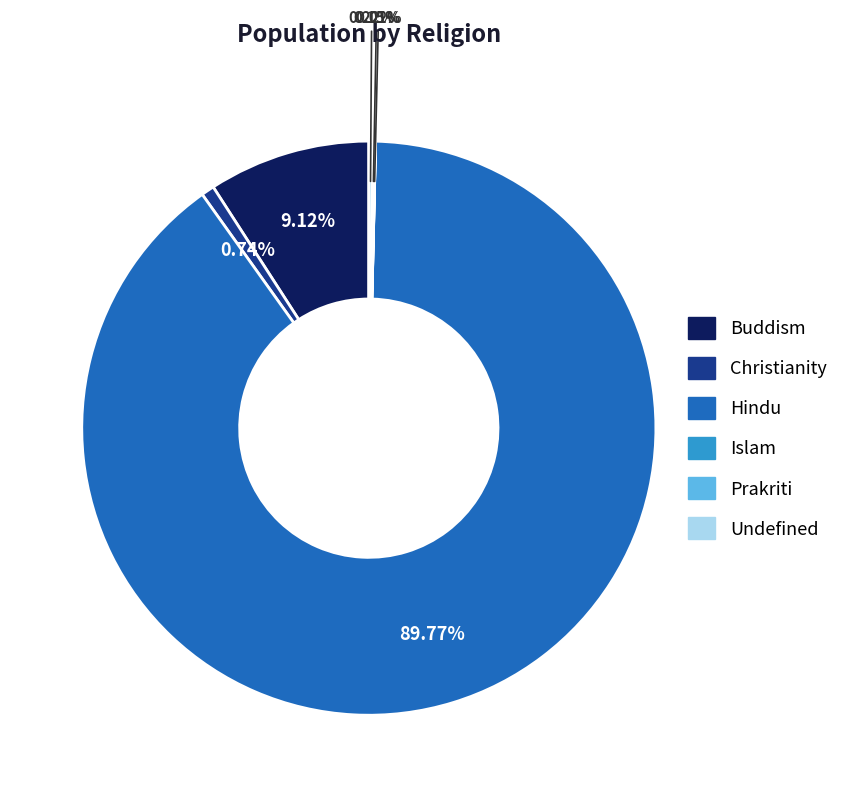

Does any single category account for the majority?

Yes